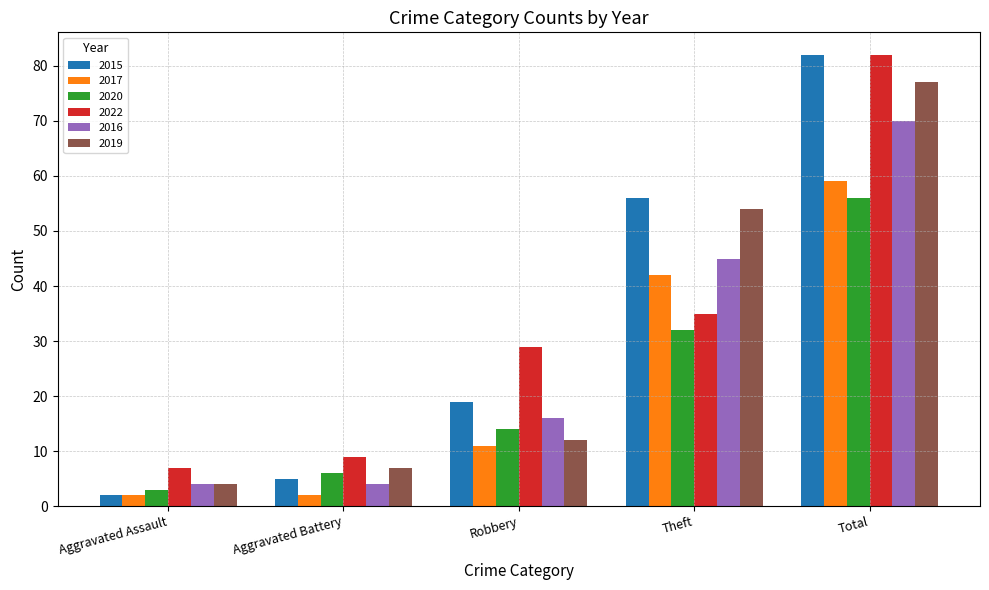

Which label corresponds to the largest value in the chart?

Total